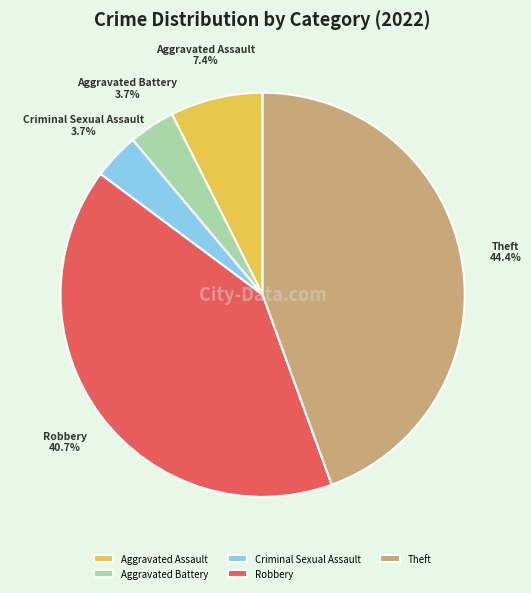

To the nearest percent, what portion does Robbery represent?

41%